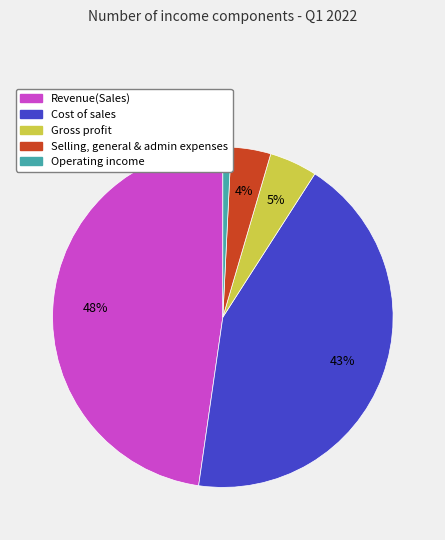

Count the number of slices in the pie.

5